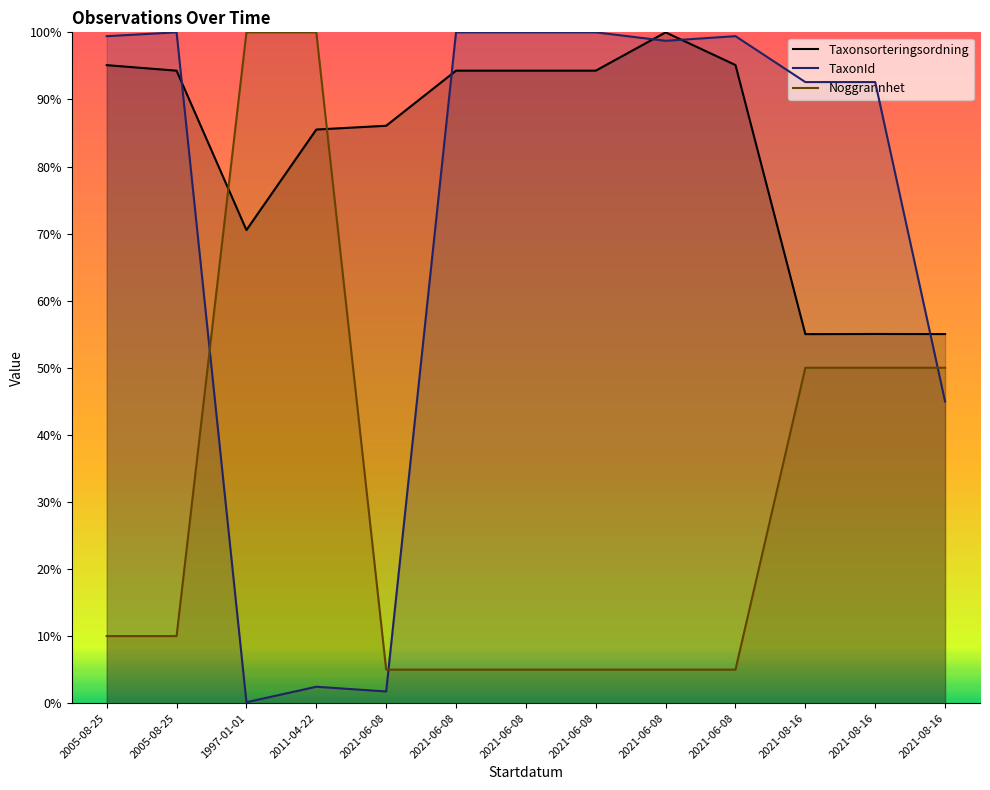

How many lines are shown in the chart?

3